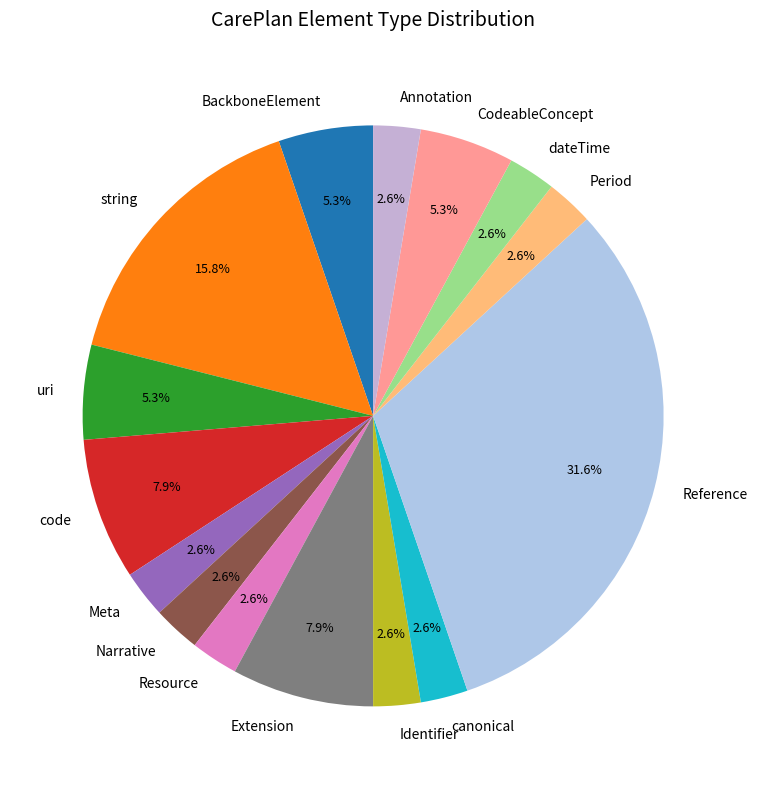

What is the largest slice in the pie chart?

Reference